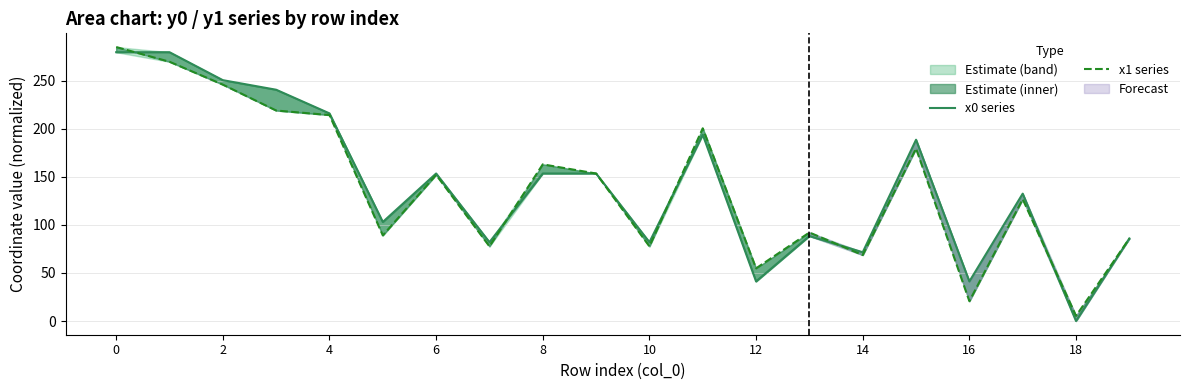

In x1 series, how many points are higher than both neighbors (excluding endpoints)?

6